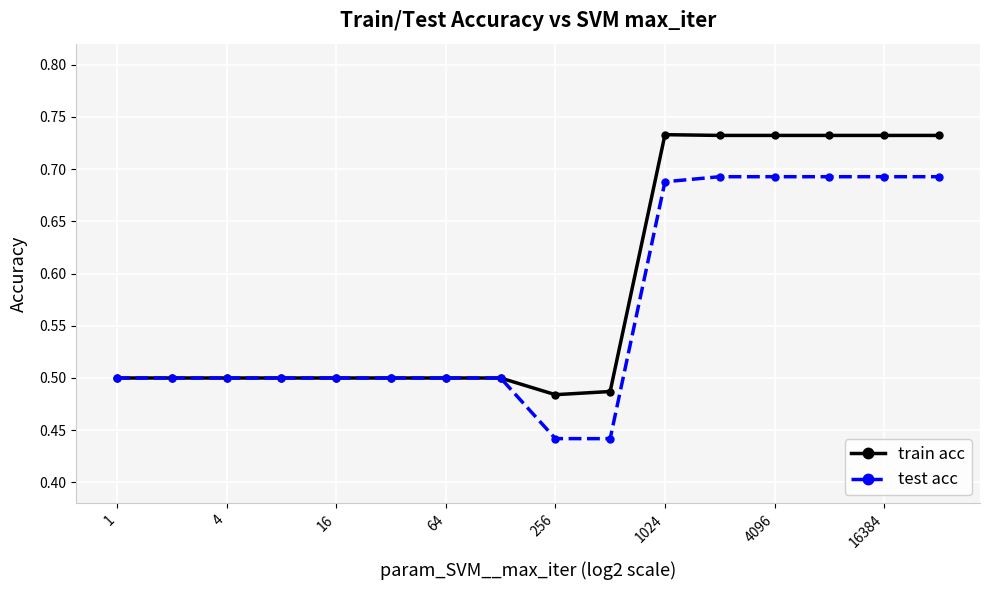

True or false: train acc has more than 0 interior local peaks.

True